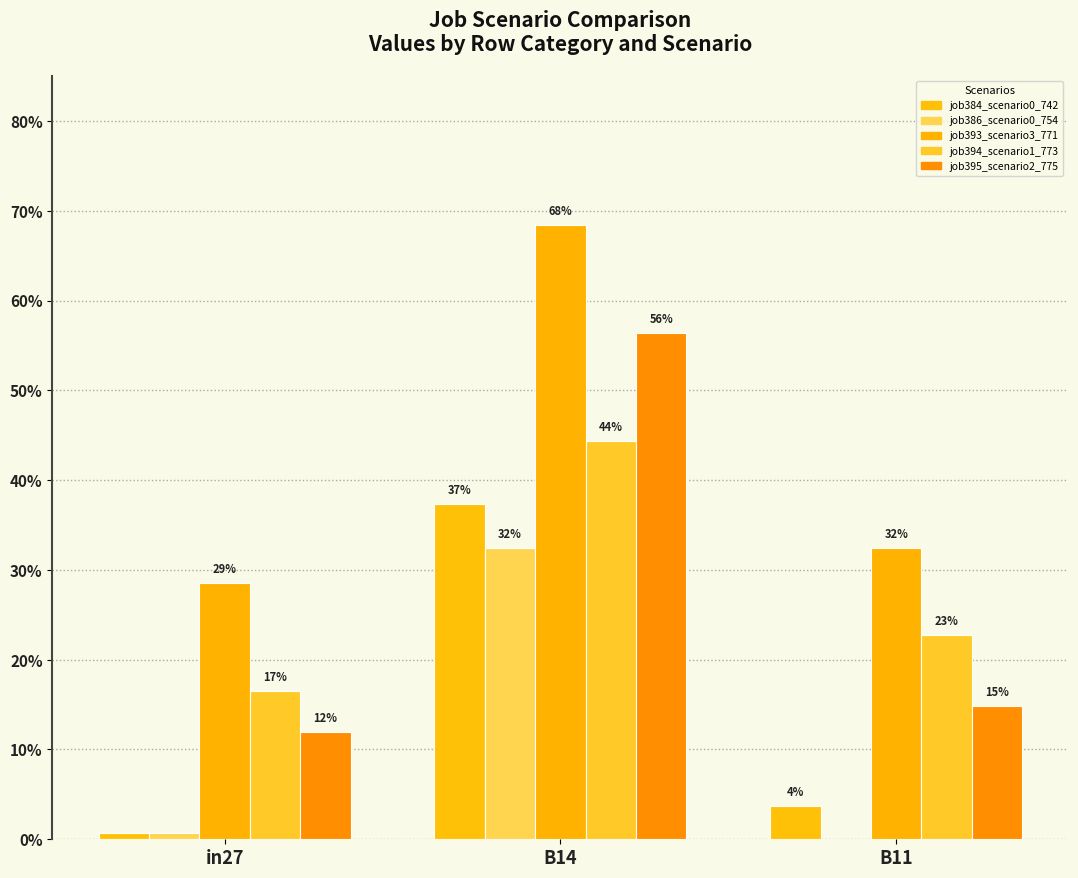

The job395_scenario2_775 series shows 0.6 at B14. True or false?

True